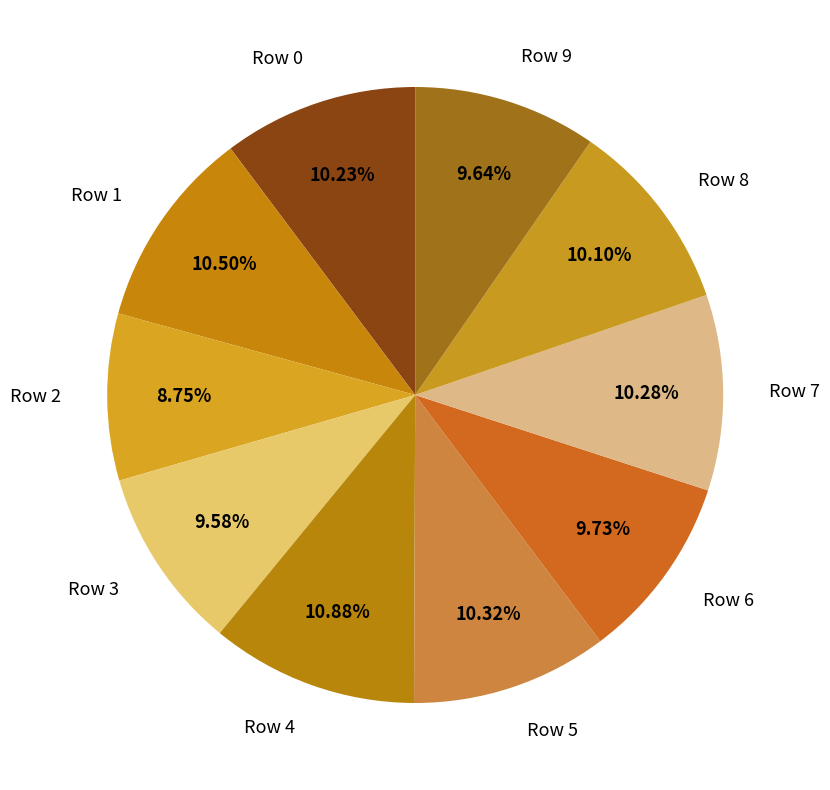

Is there a majority slice in this chart?

No